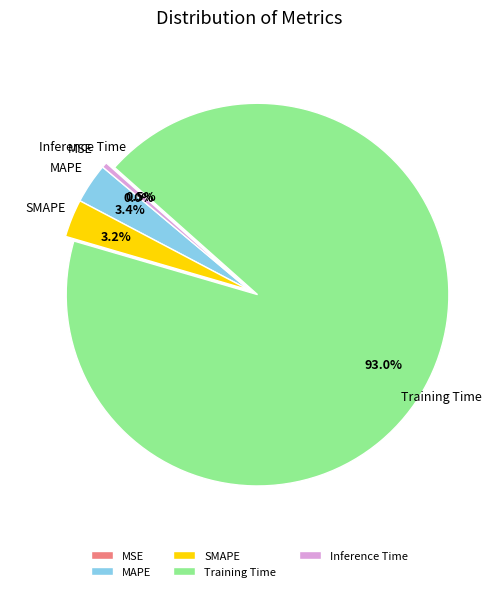

What is the largest slice in the pie chart?

Training Time